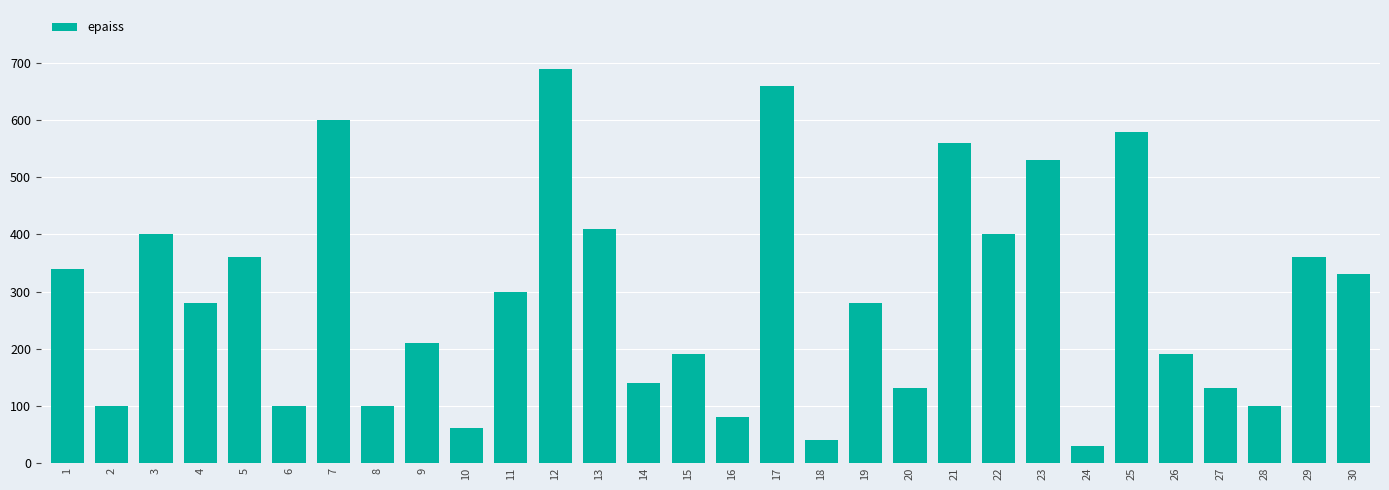

What is the sum of the values at 24 and 20?

160